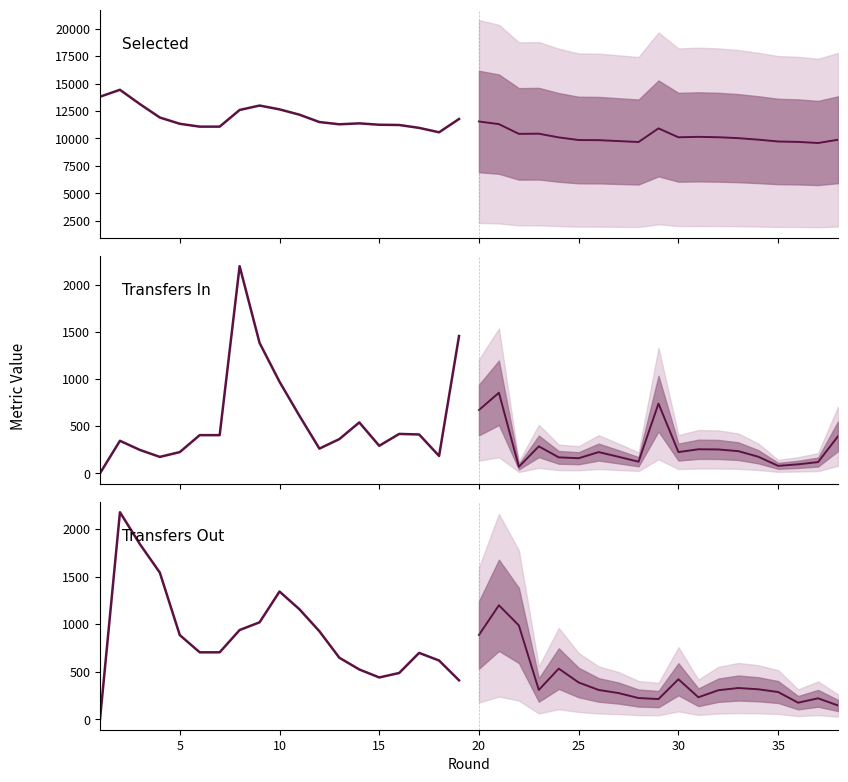

Is the value of Transfers In (forecast) at 30 greater than the value of Transfers In at 25?

No